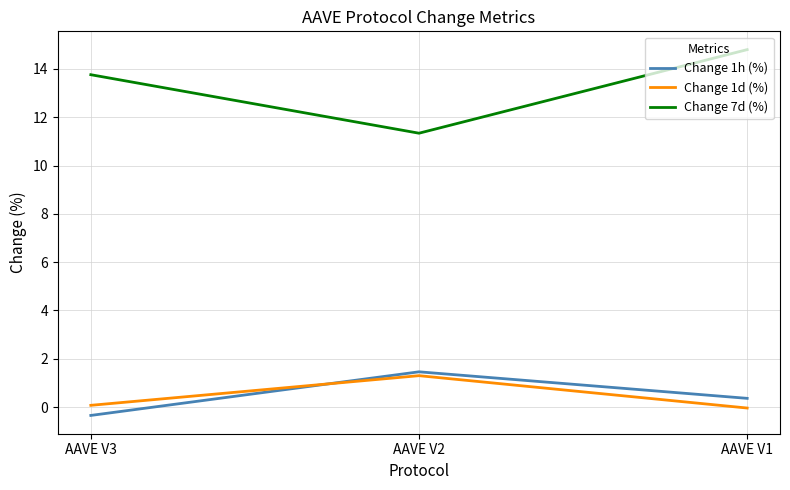

At which label is Change 7d (%) closest to 13?

AAVE V3